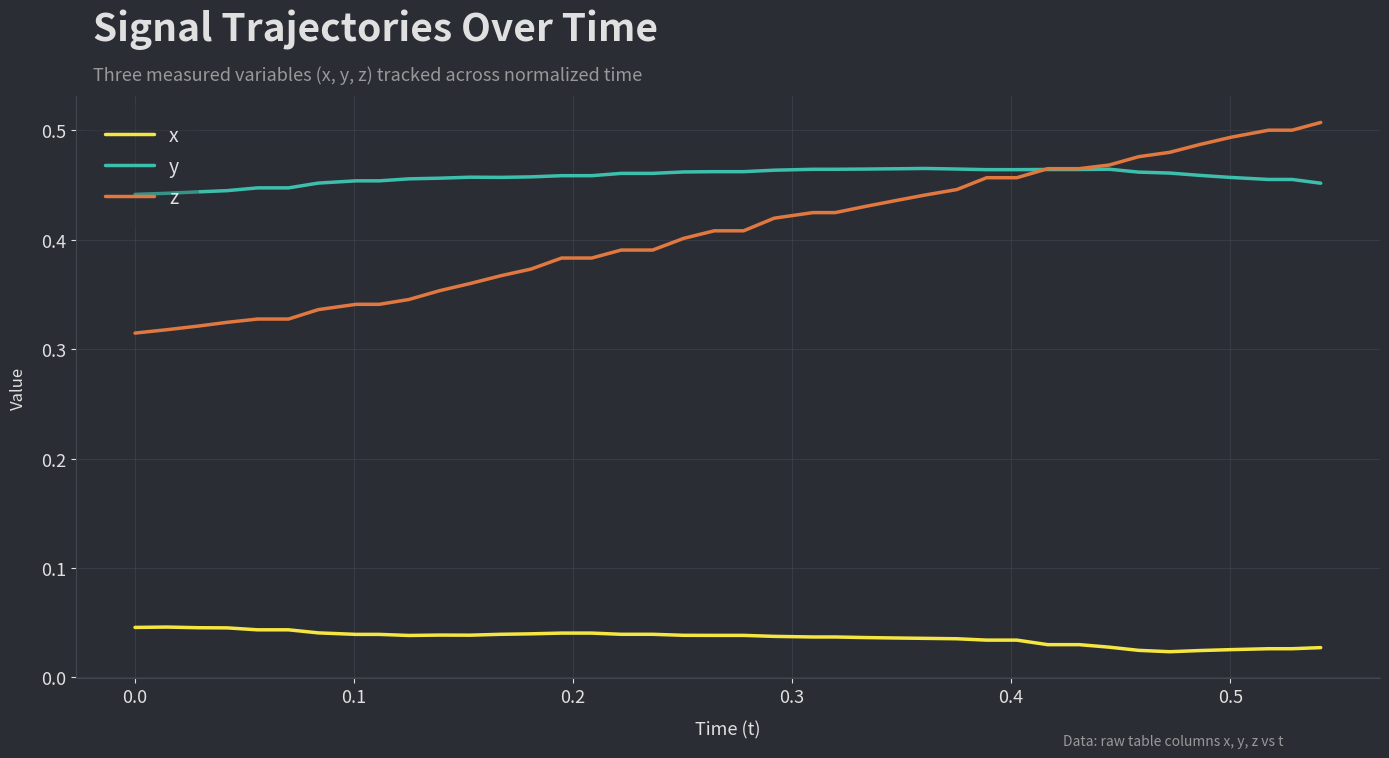

Rank the series by their maximum value, from lowest to highest.

x, y, z